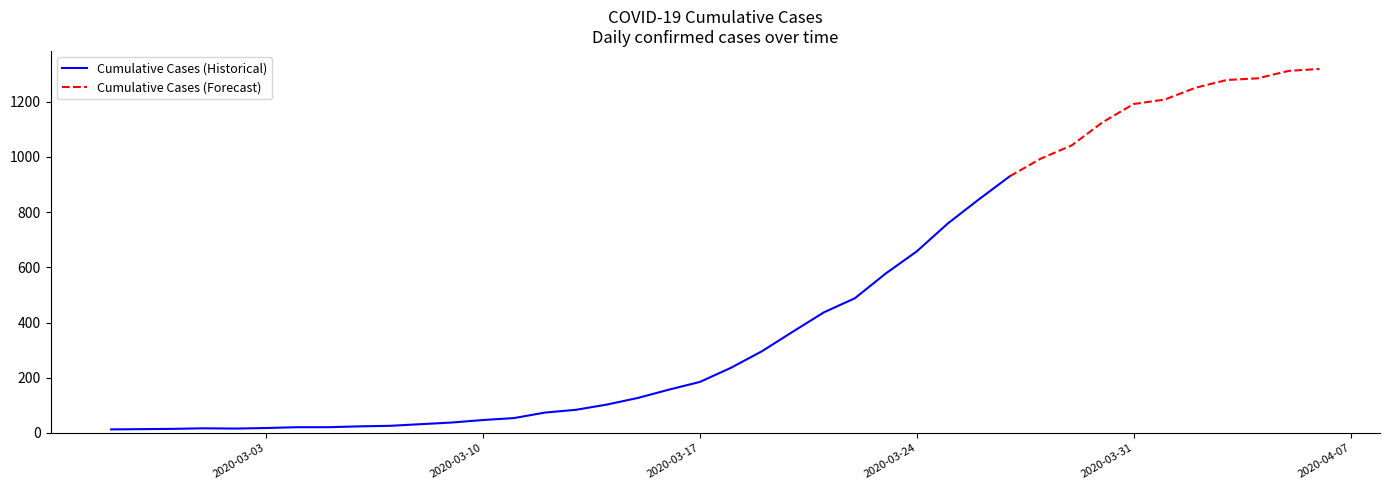

At which category does the data reach its first local valley?

2020-03-02